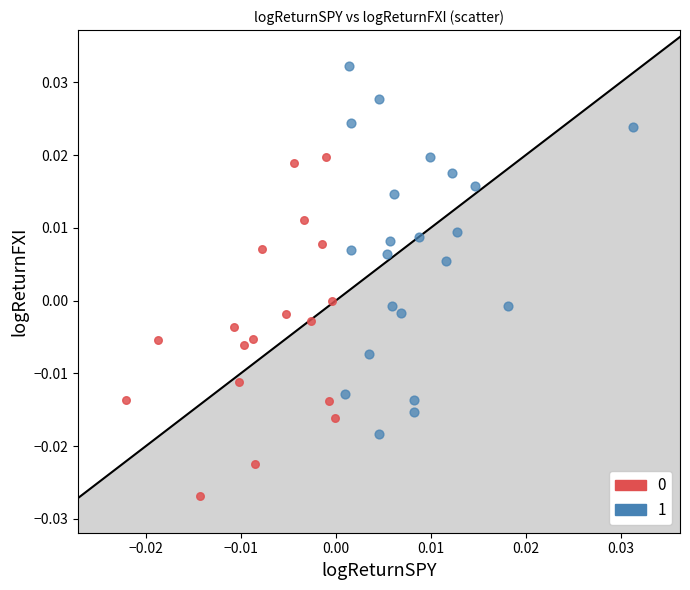

Which series has the widest spread of Y values?

1